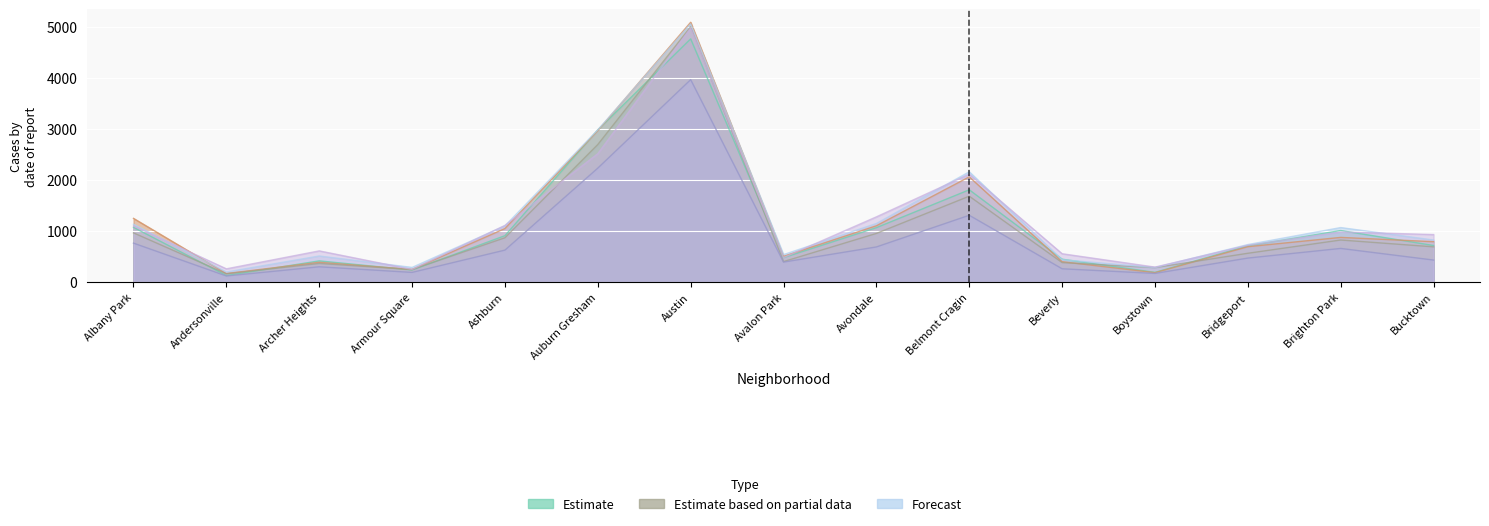

What is the value of the 2024 point at the 6th from the left?

2520